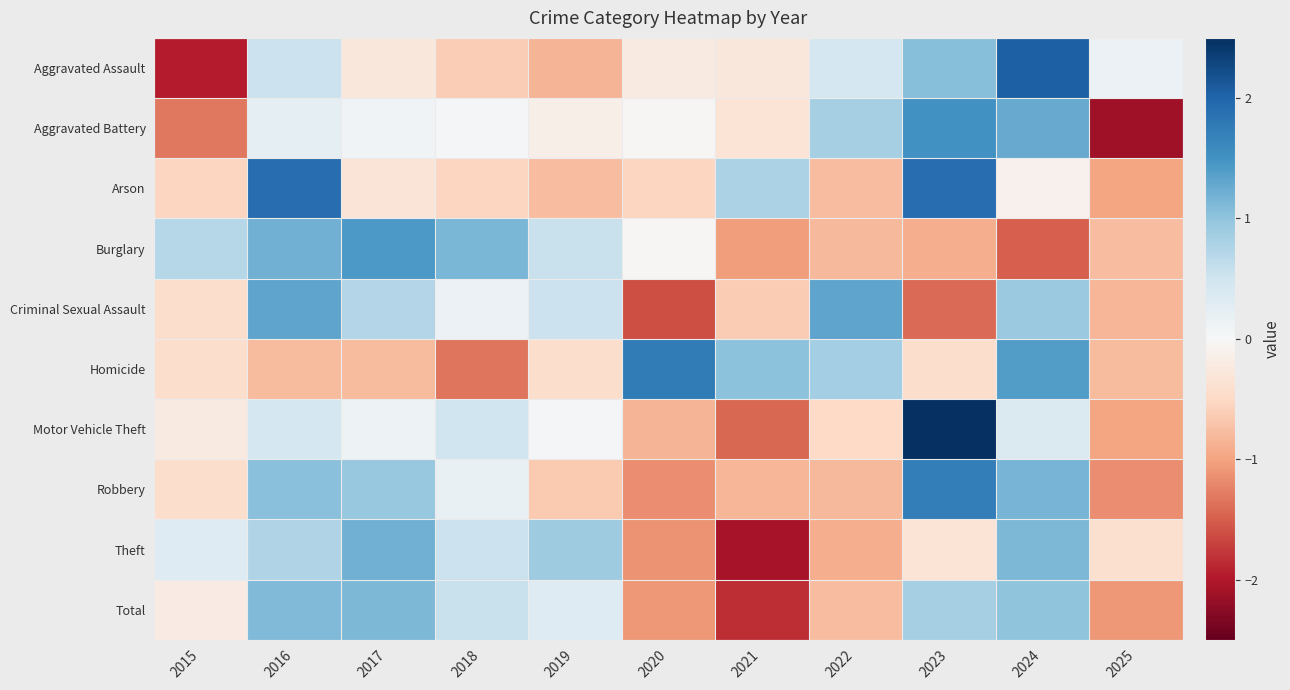

Which label corresponds to the smallest value in the chart?

2025